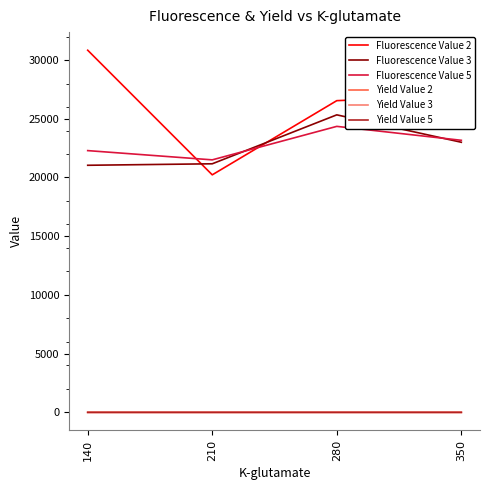

The value of Fluorescence Value 5 at 350 is 9376.9. True or false?

False